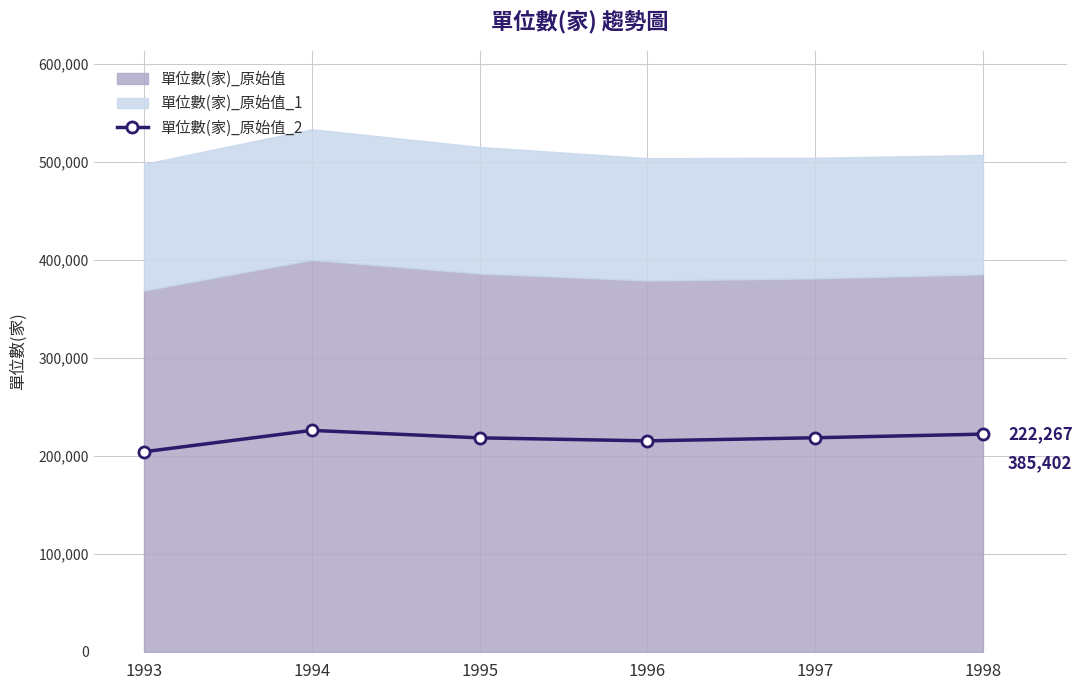

What is the lowest value of the 單位數(家)_原始值_2 series?

204261